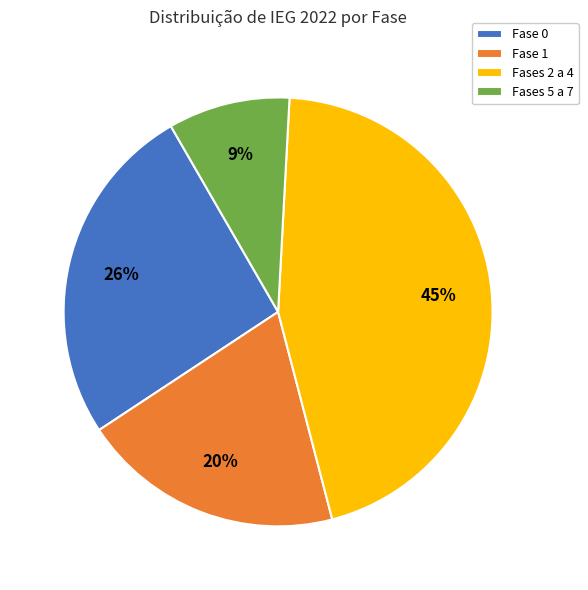

Count the number of slices in the pie.

4